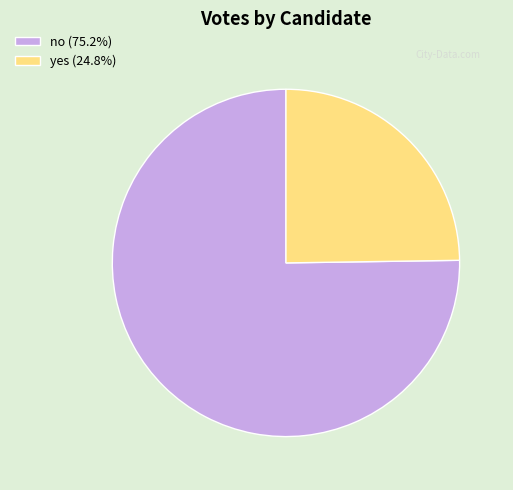

Combined, do no (75.2%) and yes (24.8%) account for over 50%?

Yes